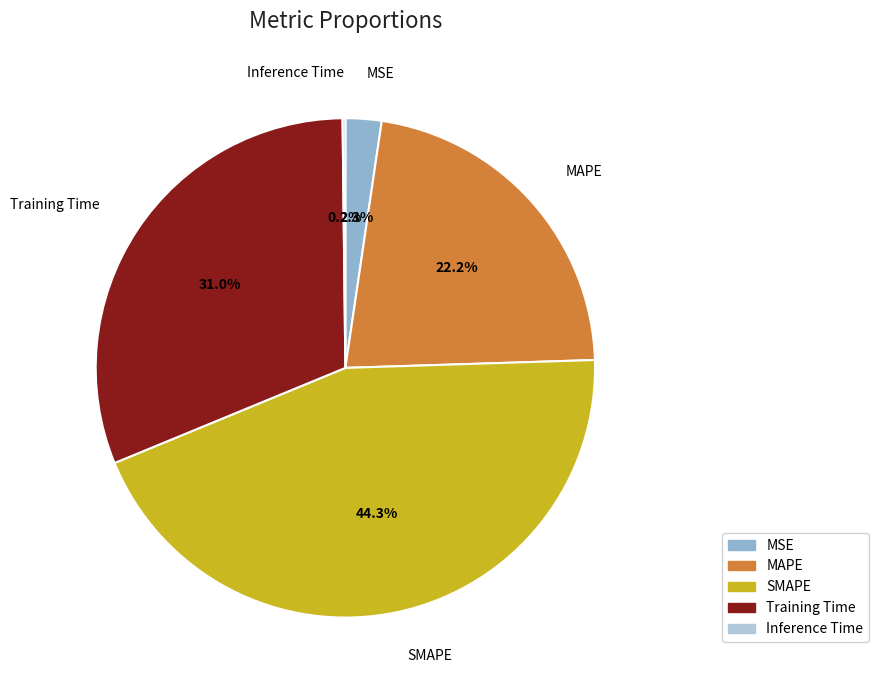

Which slice is the largest?

SMAPE